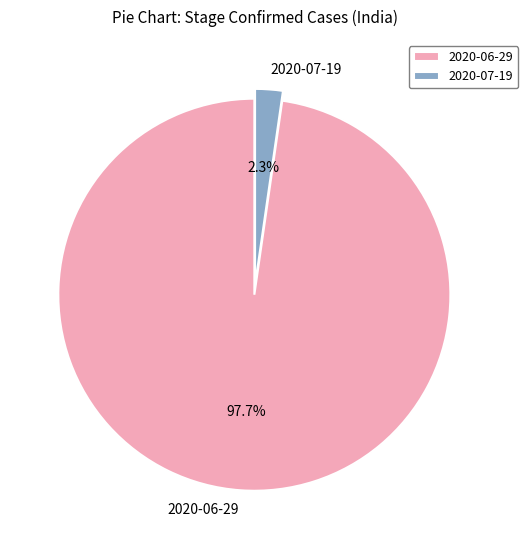

Which slice is the smallest?

2020-07-19